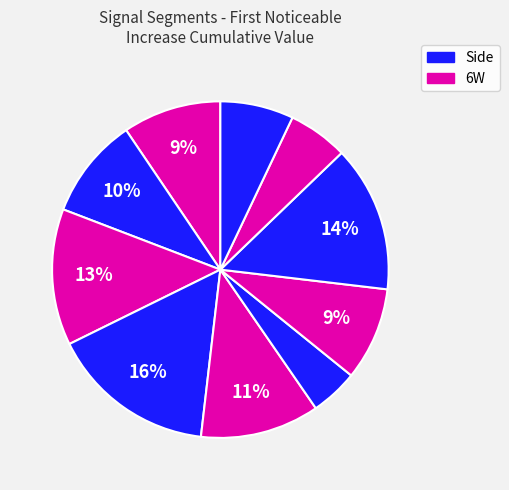

Count the number of slices in the pie.

10